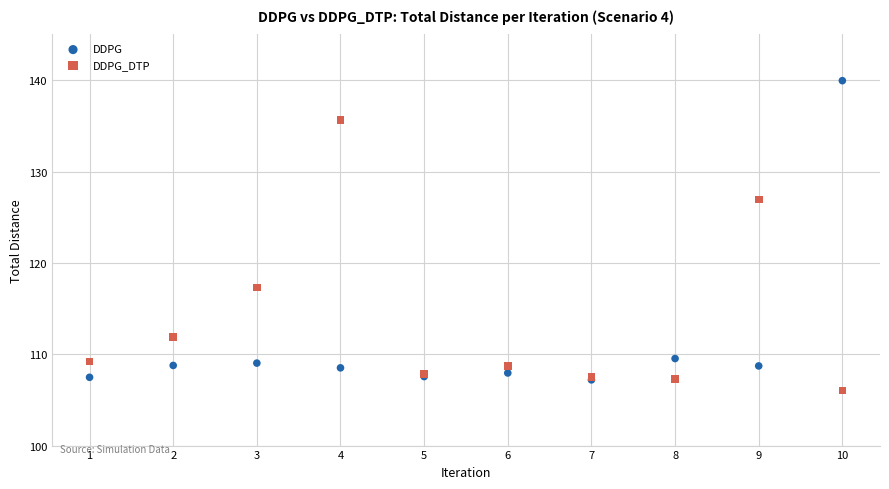

What are all the series names shown in the legend?

DDPG, DDPG_DTP